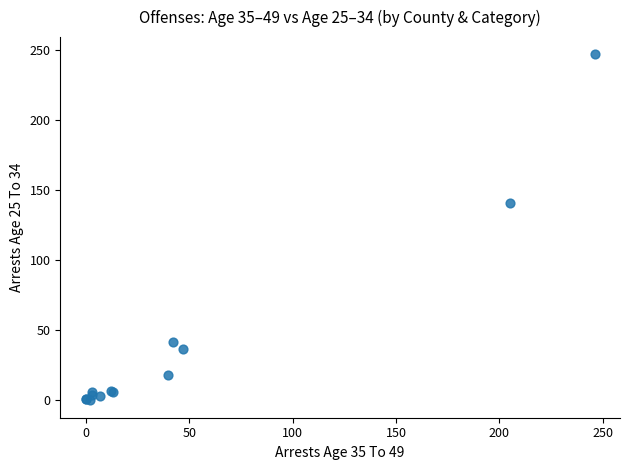

What Y value in the scatter plot is closest to 123?

141